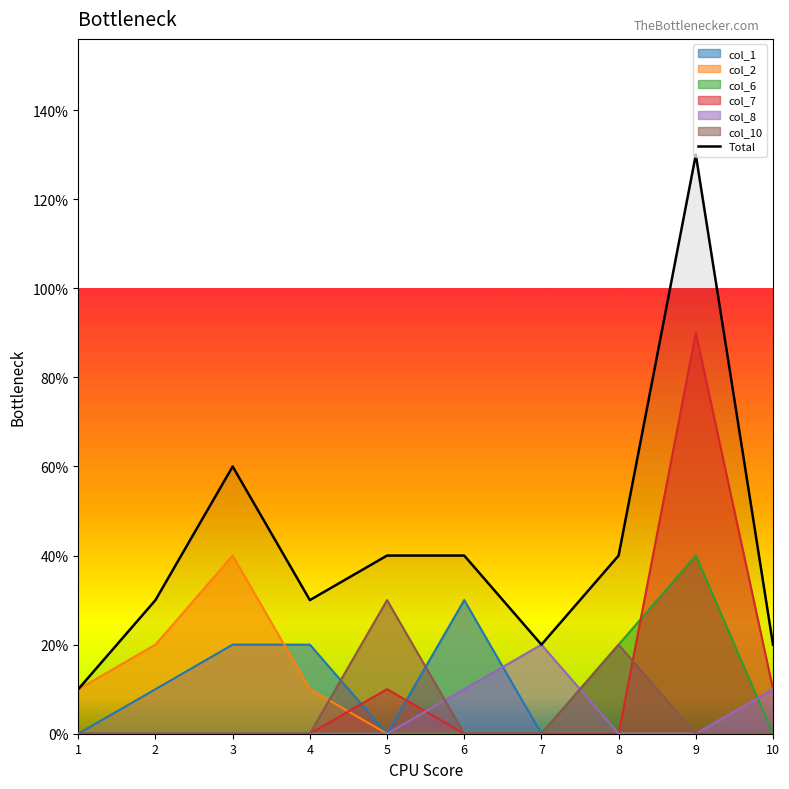

Between 2 and 9, which series saw the biggest shift?

Total